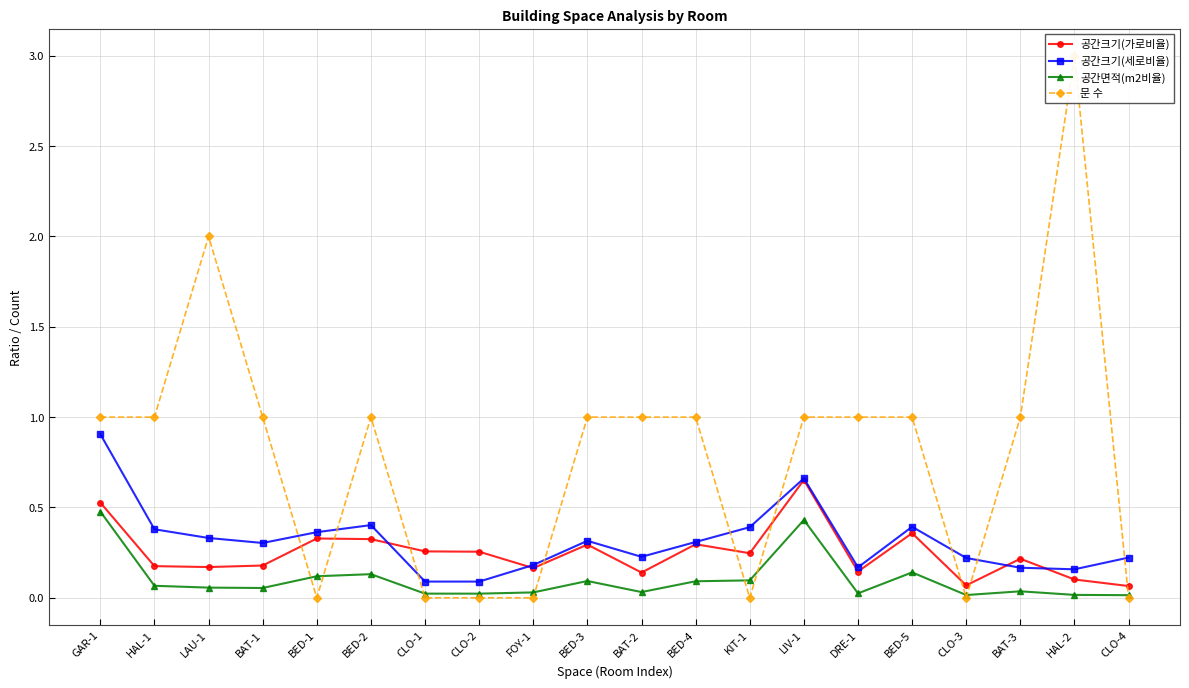

Which series has the widest spread of values?

문 수